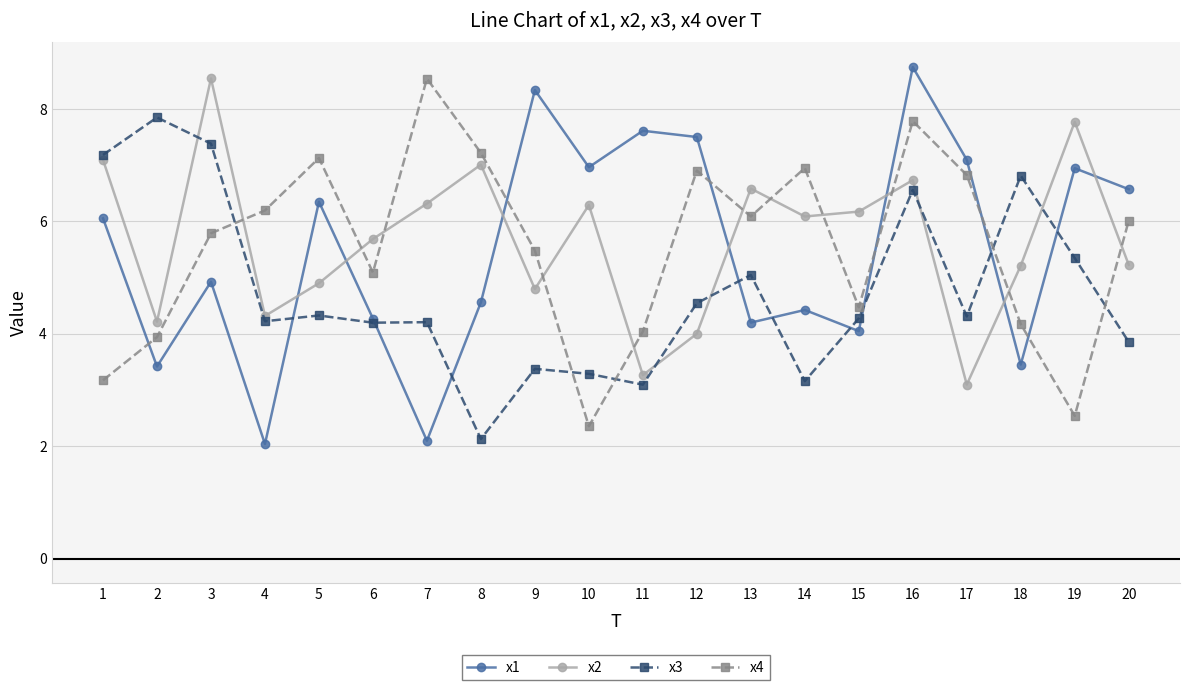

What is the maximum value for x4?

8.5